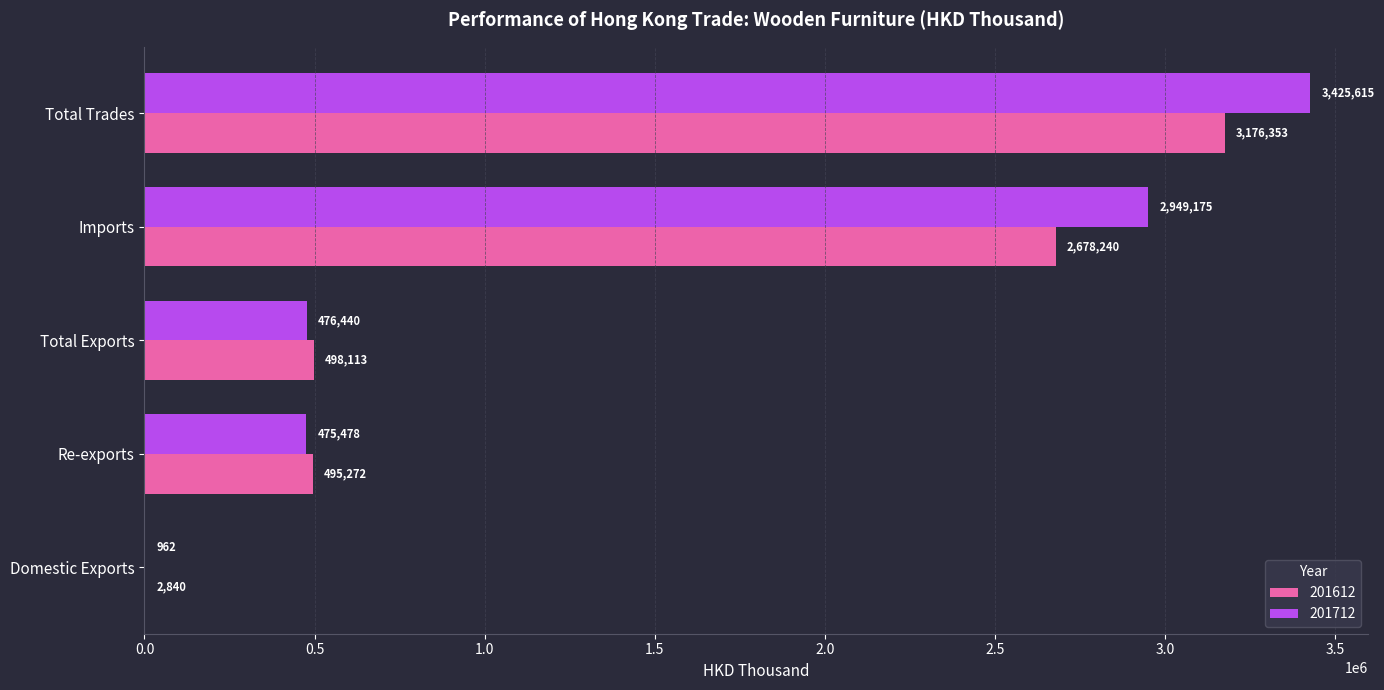

Which series has the widest spread of values?

201712